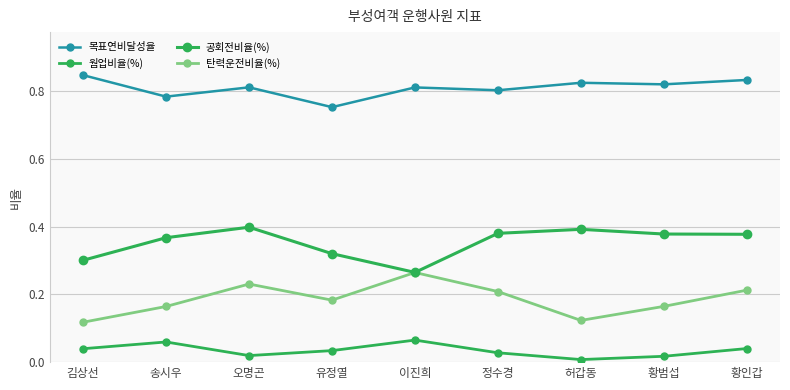

How many data points does each series have?

9